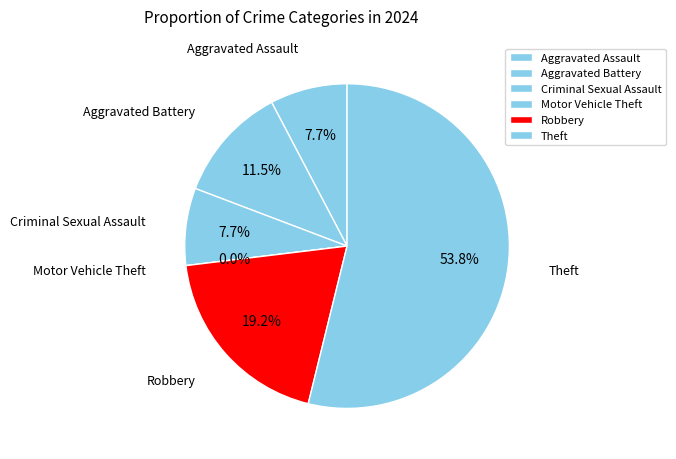

How many segments does this pie chart have?

6